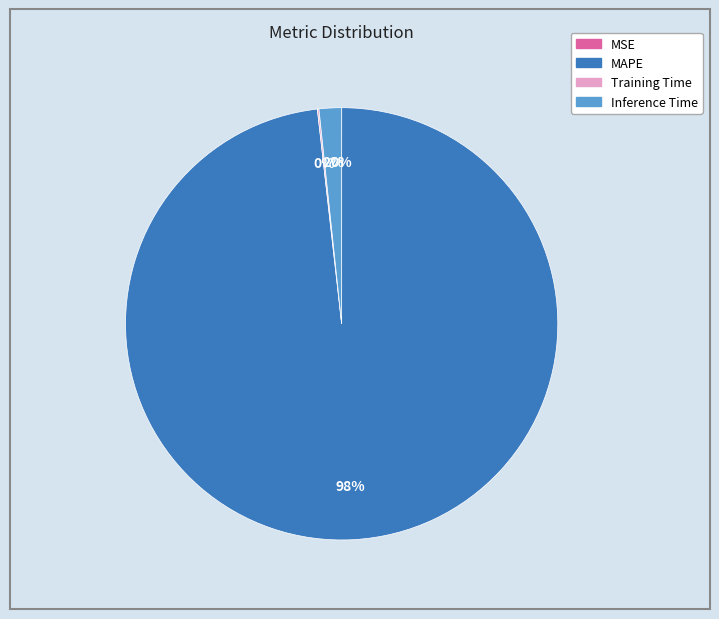

To the nearest percent, what is the average slice percentage?

25%